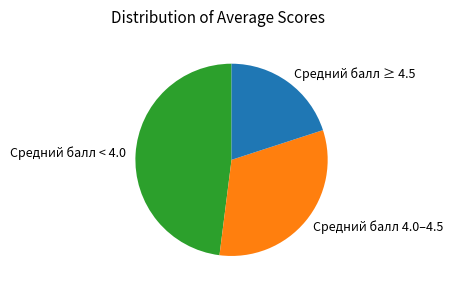

Approximately how many times larger is the value at Средний балл 4.0–4.5 compared to Средний балл ≥ 4.5?

1.6